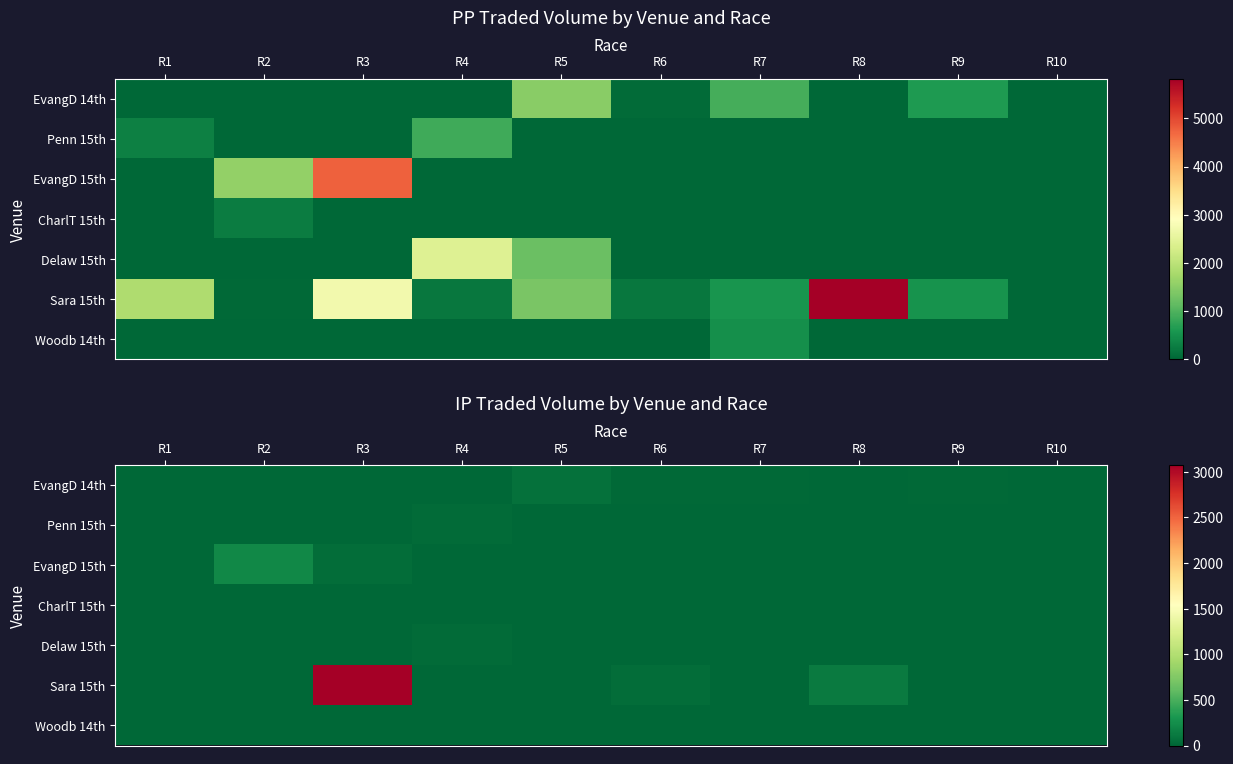

Which series has the largest total across all categories?

Sara 15th